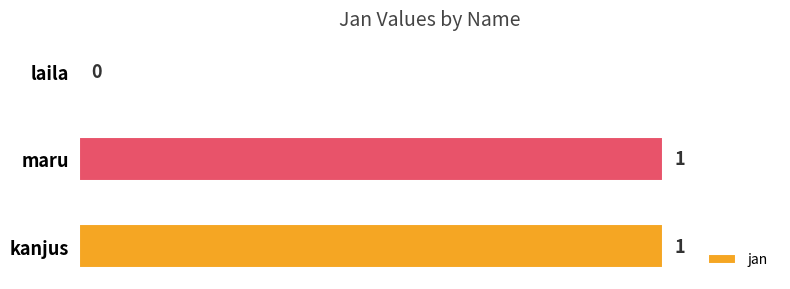

Which has a higher value, maru or laila?

maru